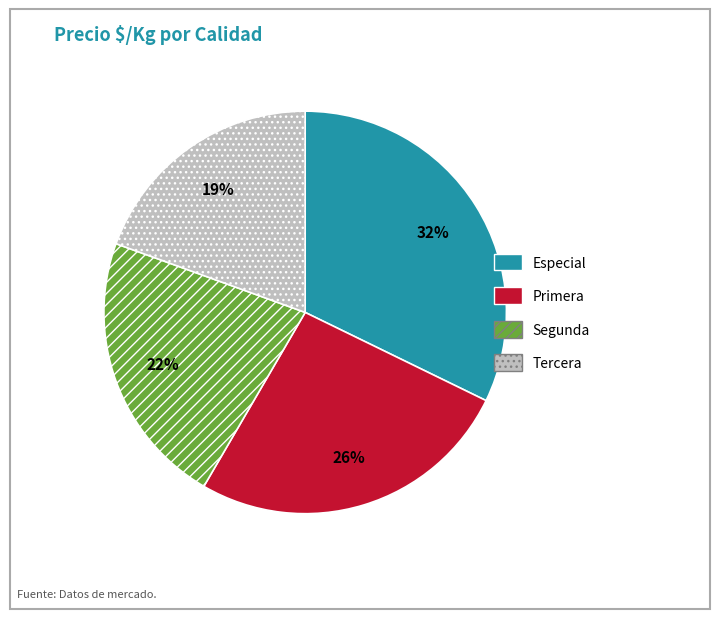

What percentage is the Primera slice, to the nearest percent?

26%